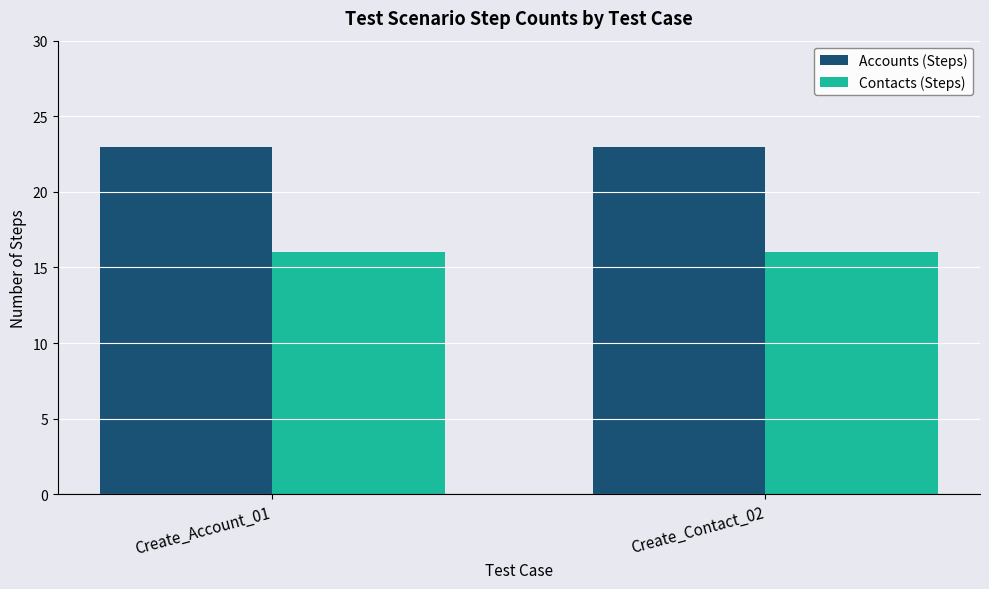

Reading left to right, transcribe all the data shown in this chart.

Accounts (Steps): Create_Account_01=23	Create_Contact_02=23
Contacts (Steps): Create_Account_01=16	Create_Contact_02=16